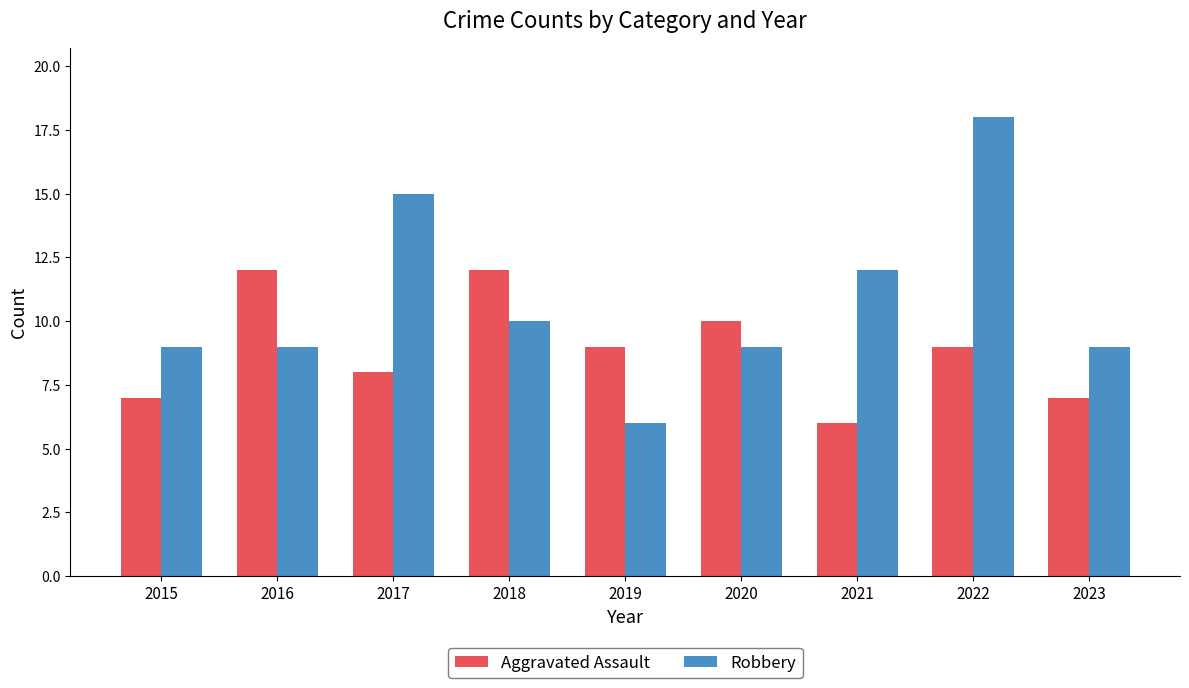

What is the total value across all series at 2021?

18